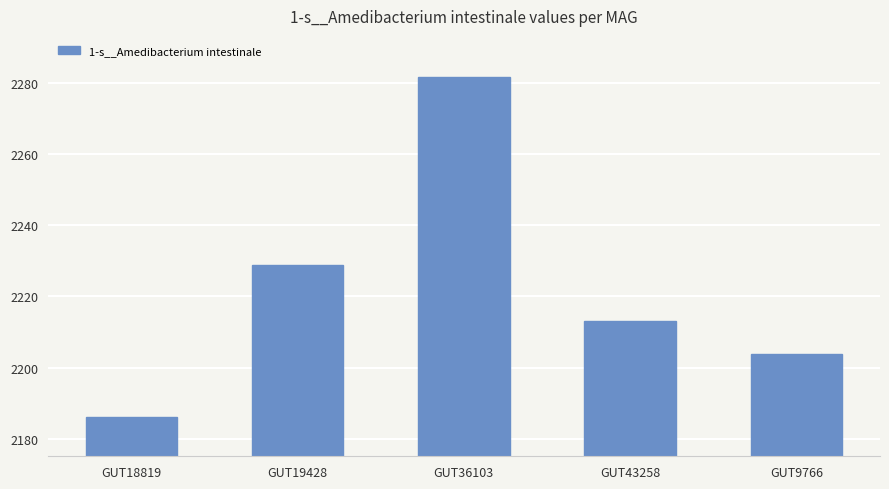

What is the greatest value displayed?

2281.8